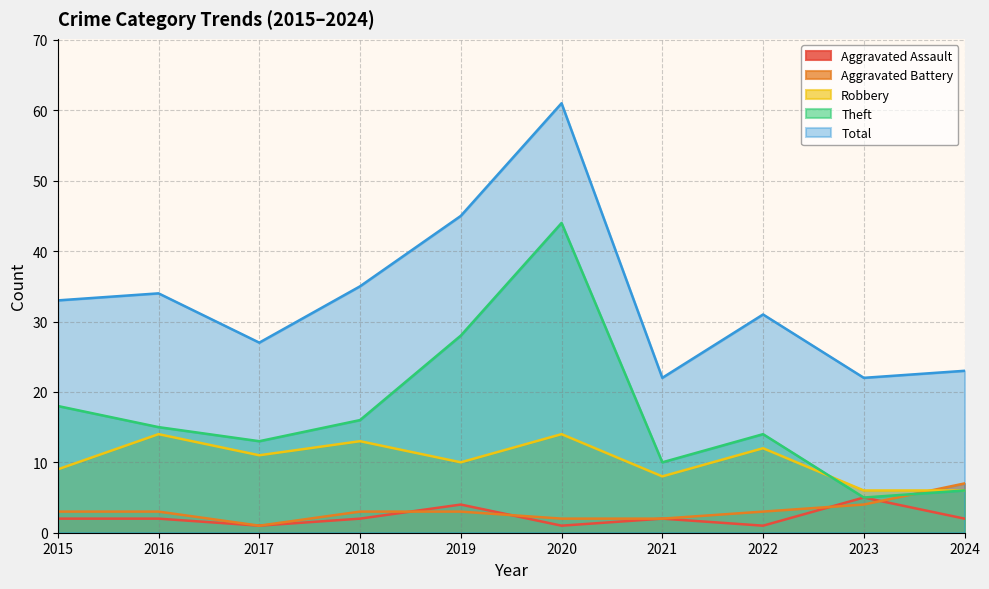

What is the value of the Theft point at the 7th from the left?

10